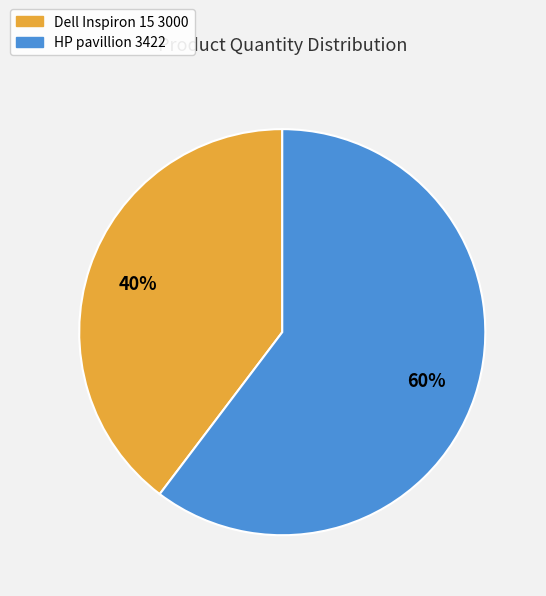

Combined, do Dell Inspiron 15 3000 and HP pavillion 3422 account for over 50%?

Yes